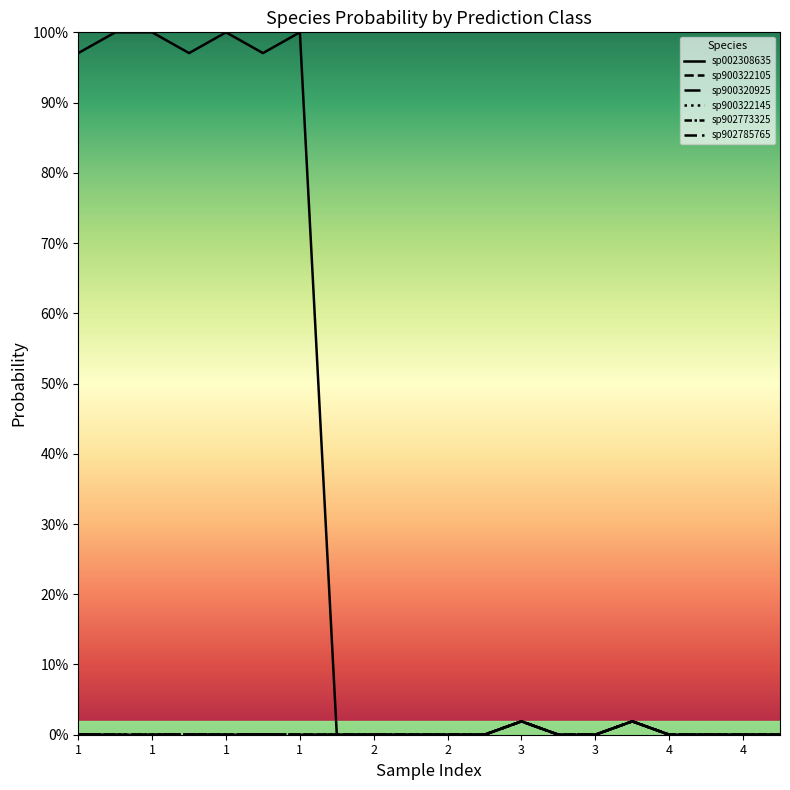

Does the chart display data point markers on the line(s)?

No